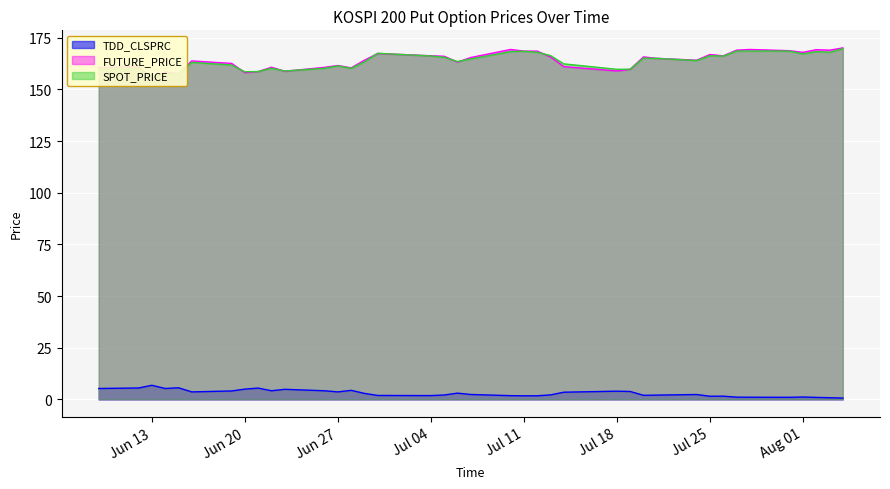

At which label is TDD_CLSPRC closest to 3?

2006-07-06